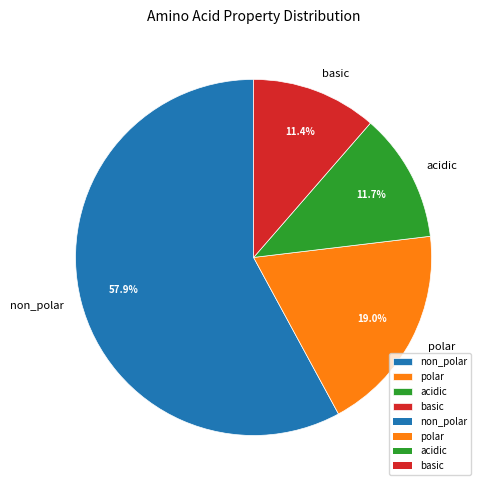

Does any single category account for the majority?

Yes